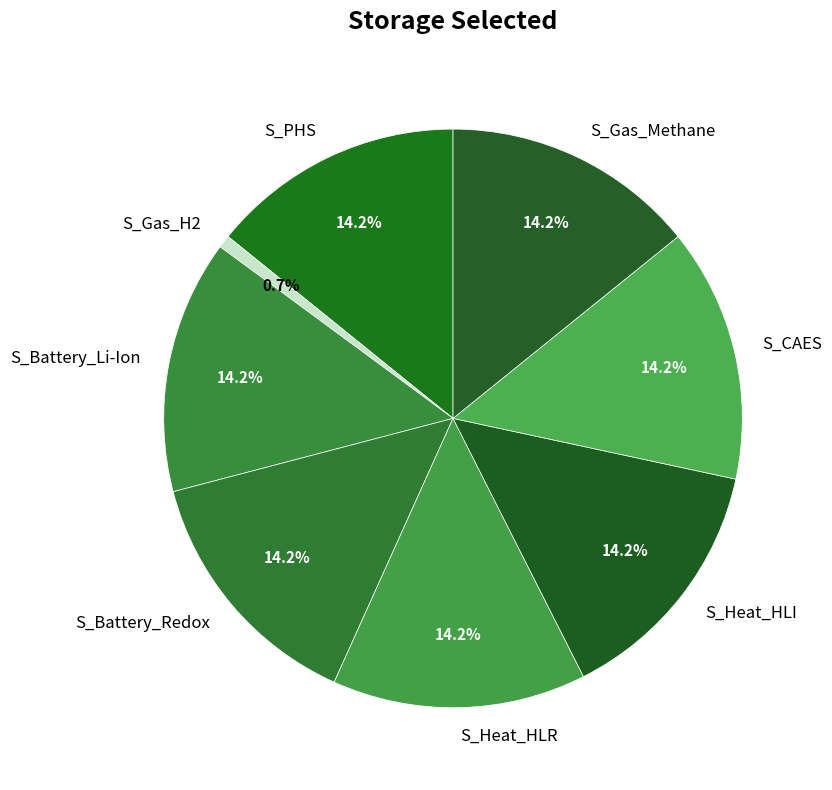

What percentage is NOT represented by S_Battery_Li-Ion?

85.8%